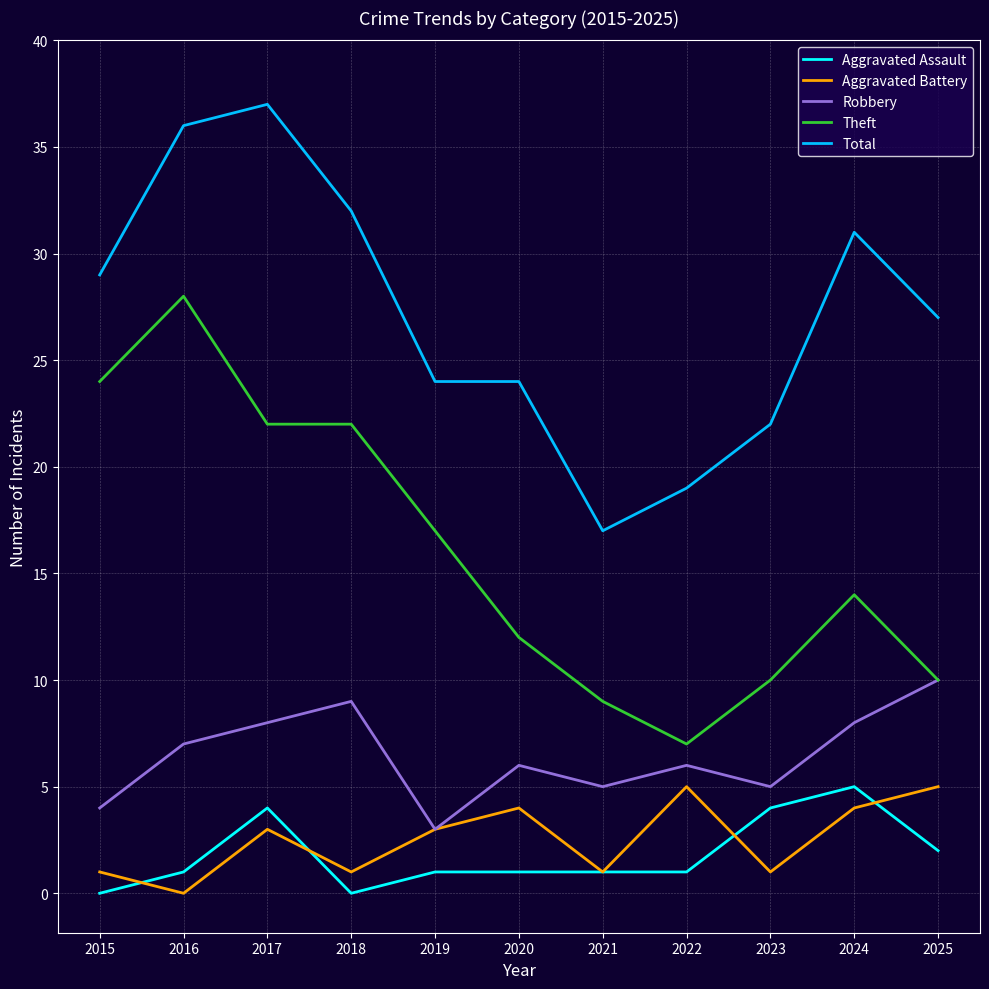

Which series has the largest total across all categories?

Total